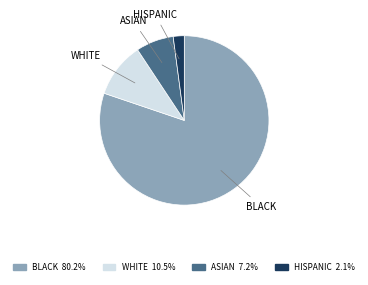

Approximately how many times larger is the value at BLACK compared to WHITE?

7.6